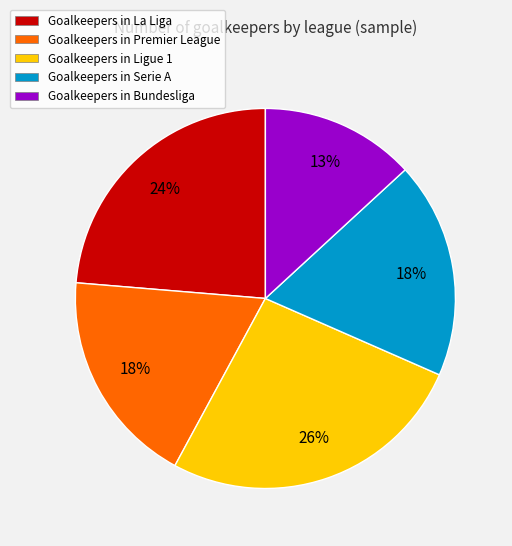

How many slices are in this pie chart?

5